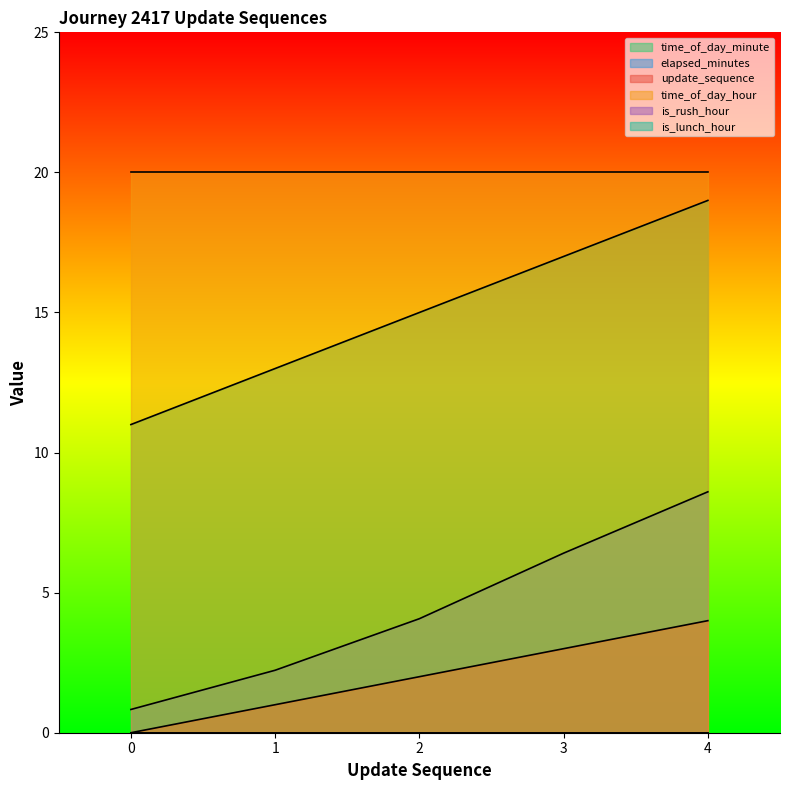

True or false: elapsed_minutes and update_sequence intersect in this chart.

False